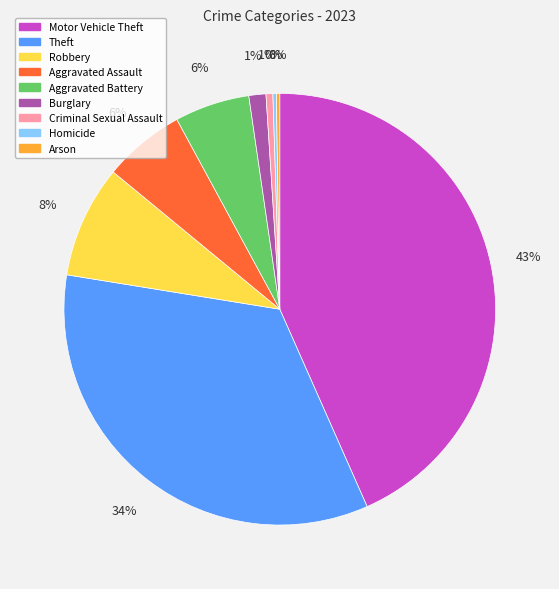

Does Motor Vehicle Theft account for over 50% of the chart?

No